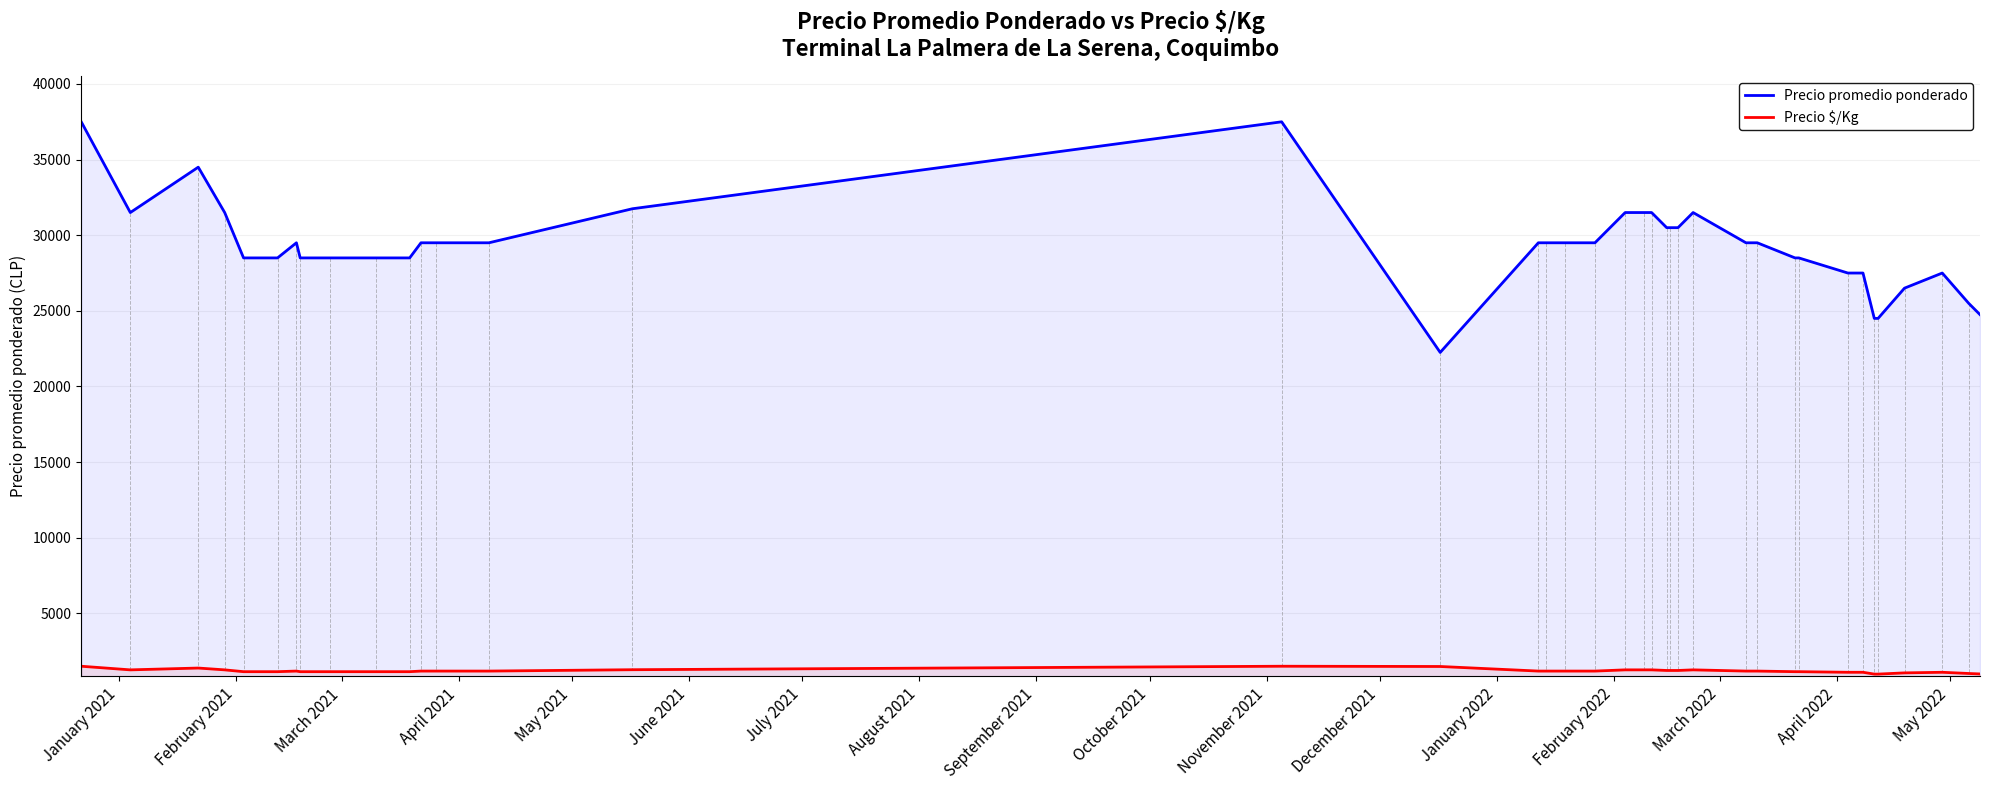

How many values in the Precio $/Kg series are below 1180?

16